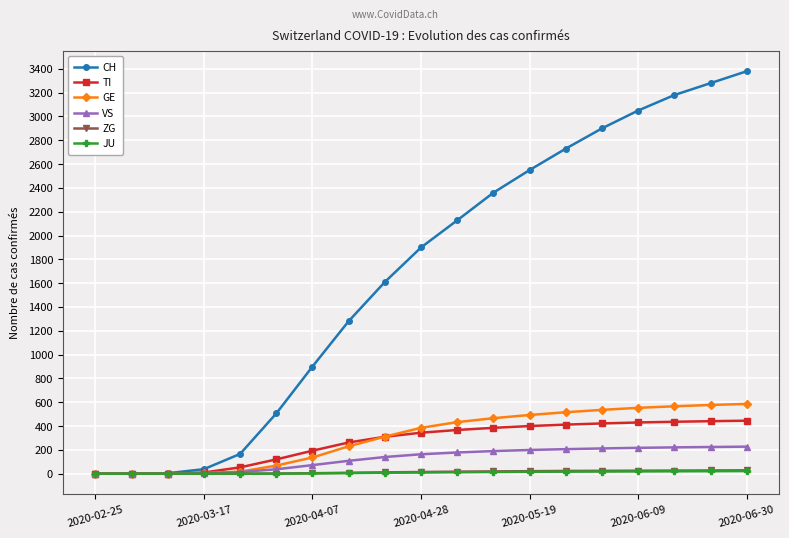

Which series has the largest range (max minus min)?

CH